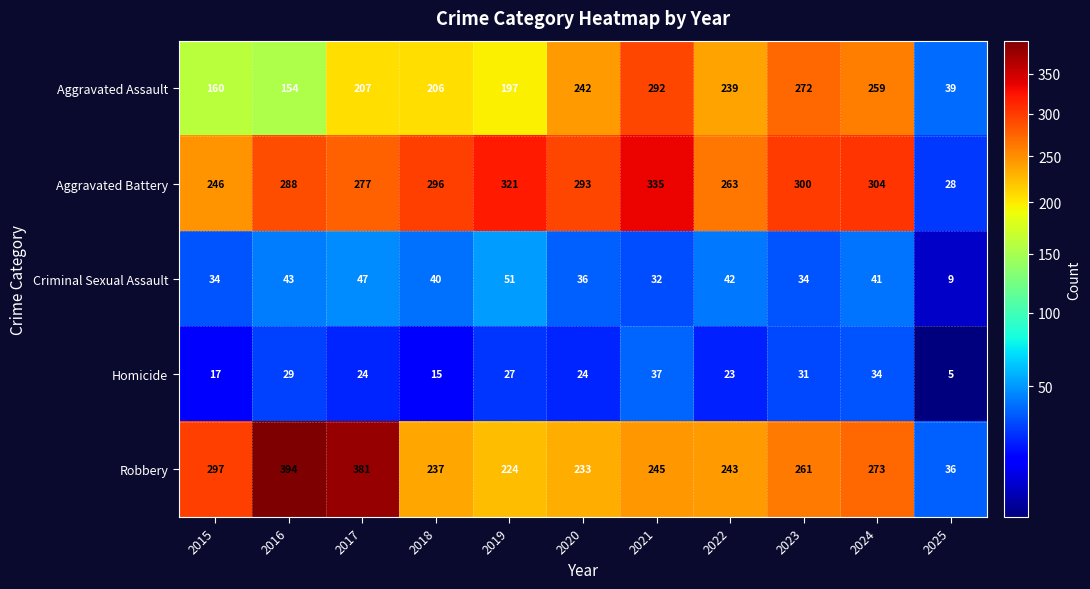

At how many categories does at least one series exceed 25?

11